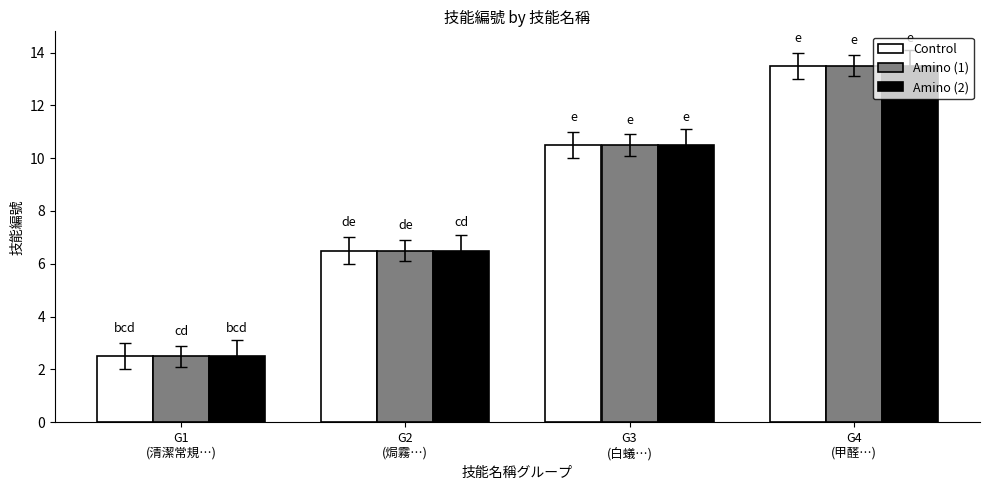

Where does the Amino (1) series first go above 10?

G3
(白蟻…)